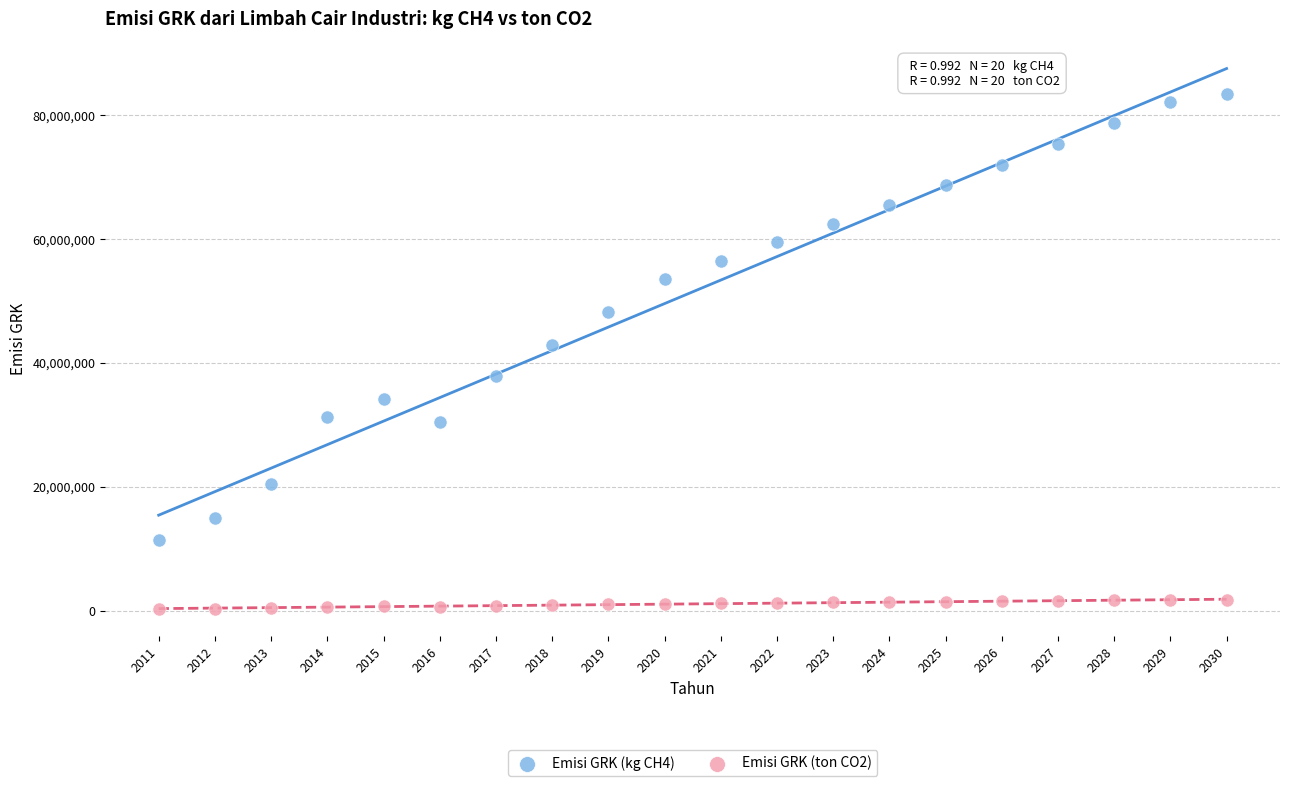

Which series contains the highest Y value?

Emisi GRK (kg CH4)